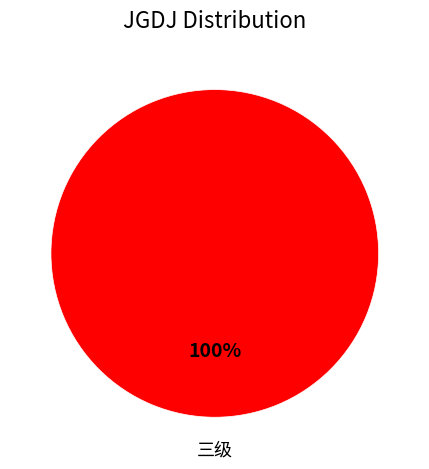

To the nearest percent, what portion does 三级 represent?

100%